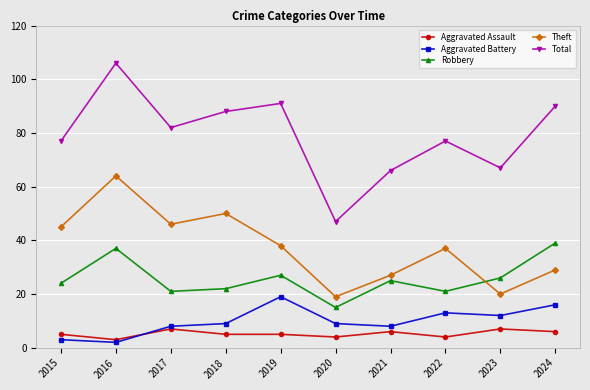

True or false: Total and Aggravated Battery intersect in this chart.

False